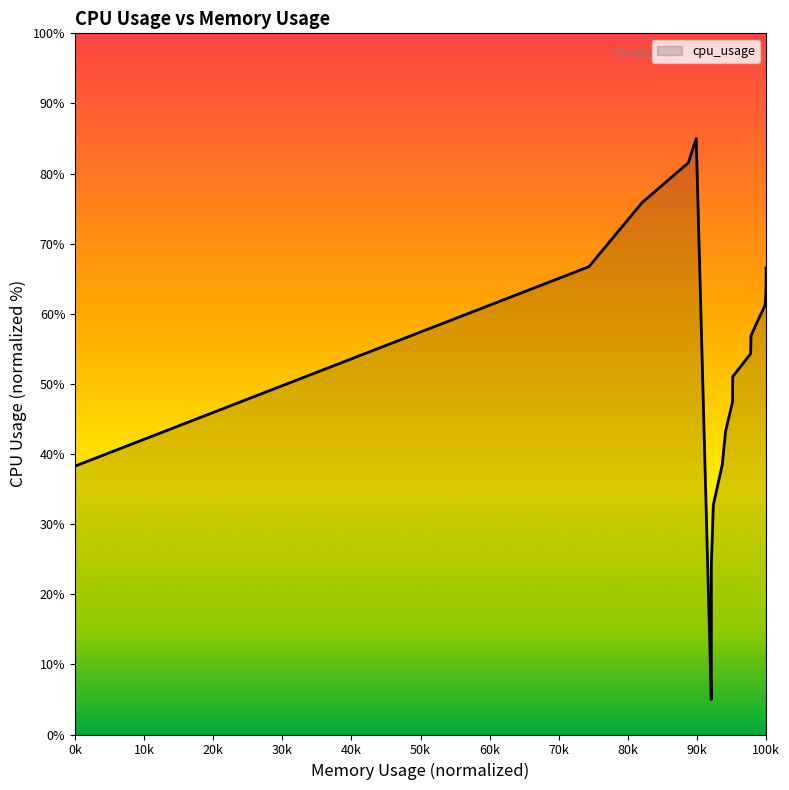

The value at 153332.0 is 20.5. True or false?

False